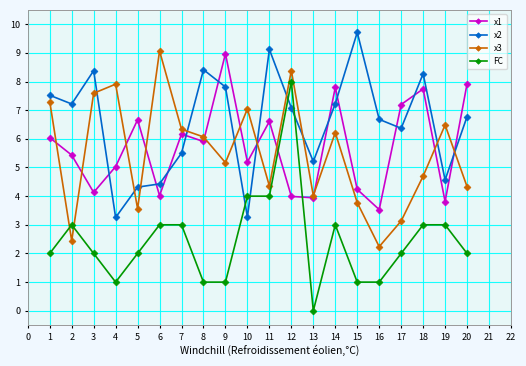

True or false: FC has a value of 3.3 at 20.

False